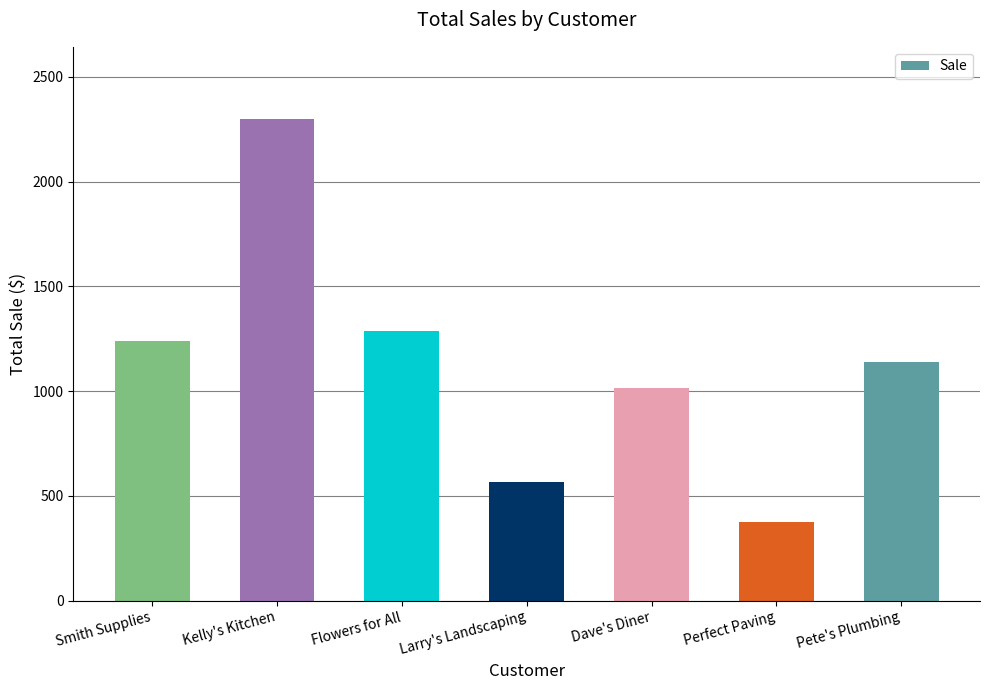

What is the difference between the second highest and minimum values?

914